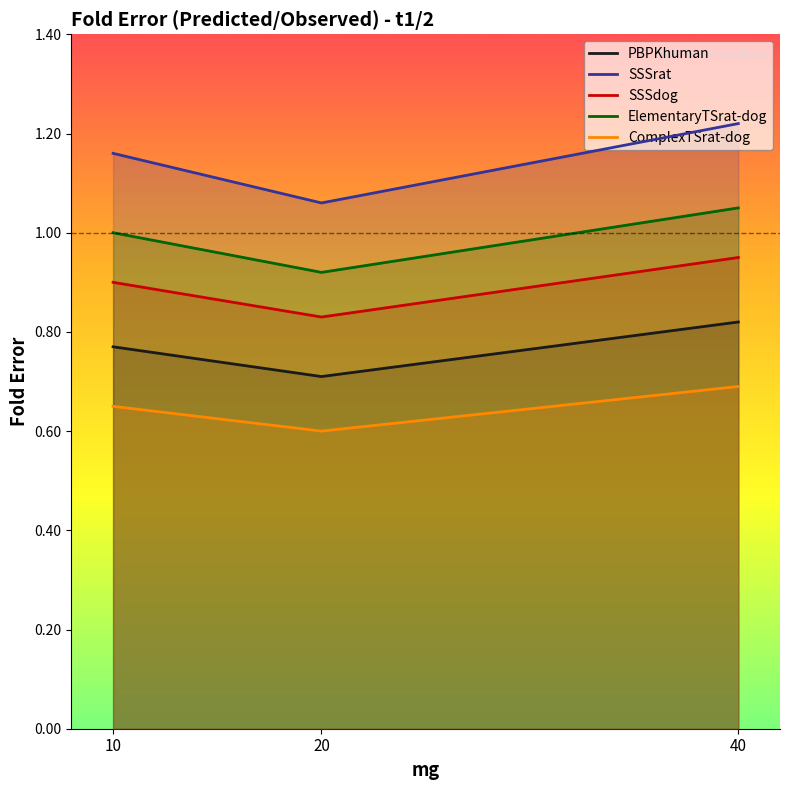

Count the PBPKhuman values in the range 0 to 1.

3